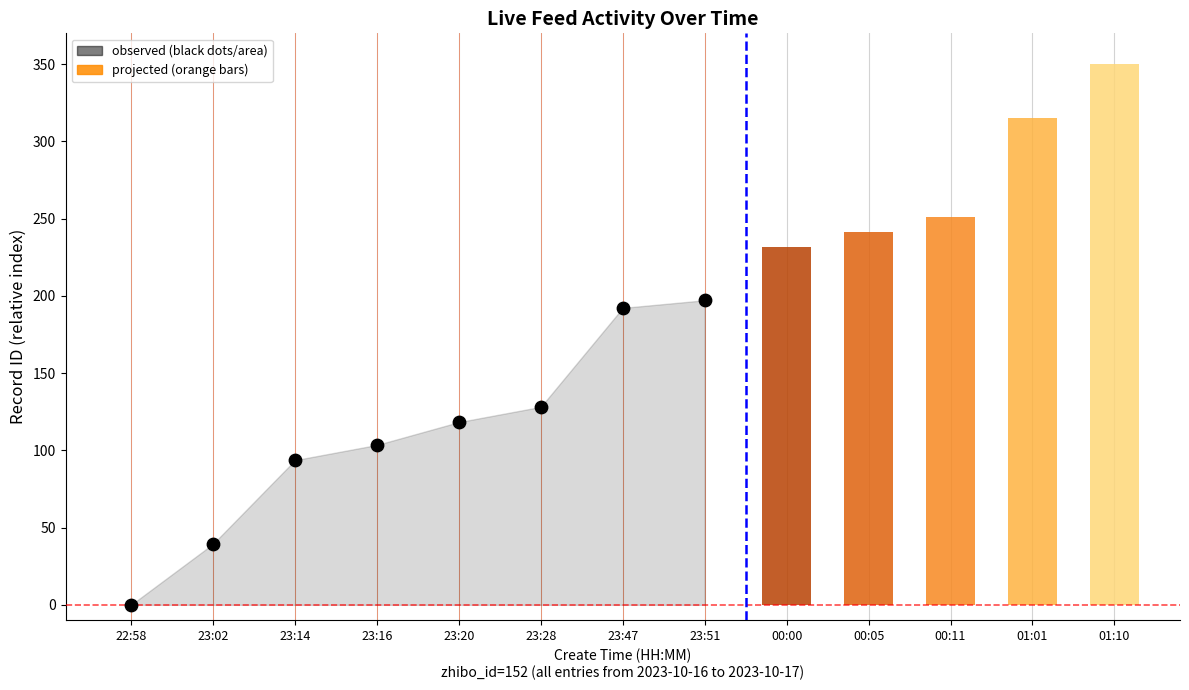

What is the ratio of the value at 23:28 to the value at 23:16?

1.2